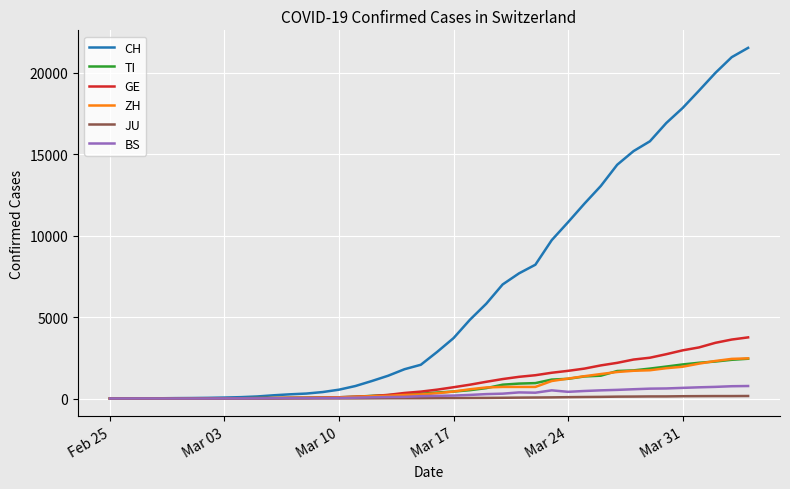

Which series has the widest spread of values?

CH